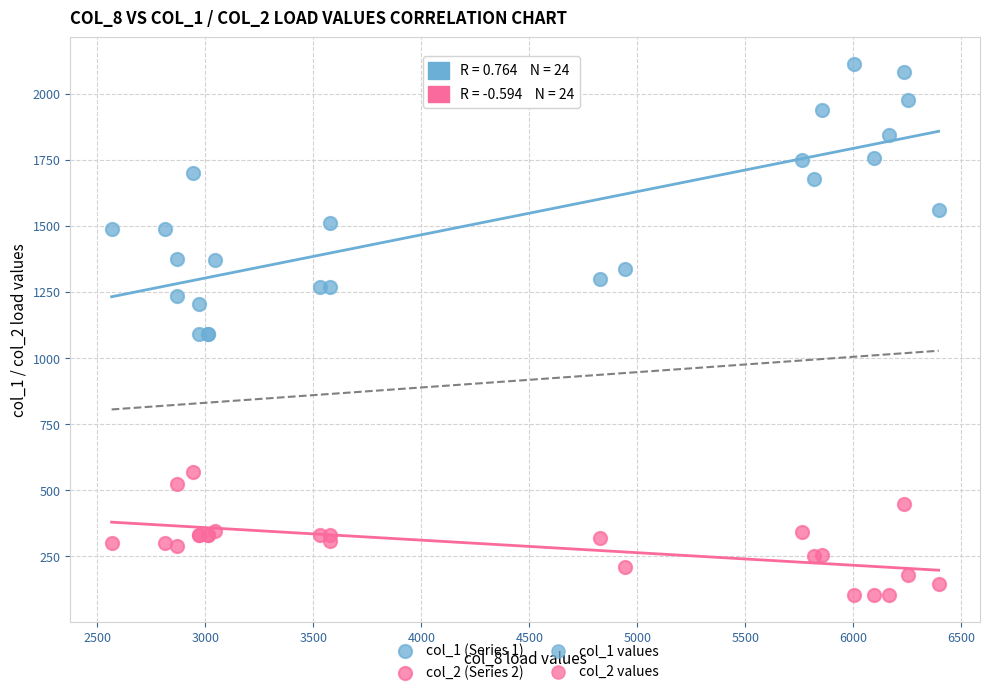

Which series contains the highest Y value?

col_1 (Series 1)